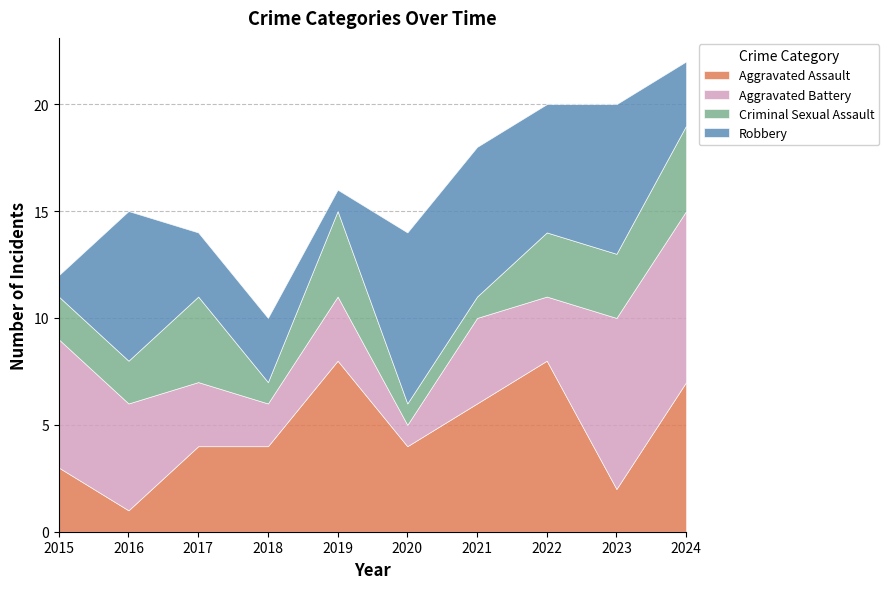

Where does the Aggravated Battery series first go above 4?

2015